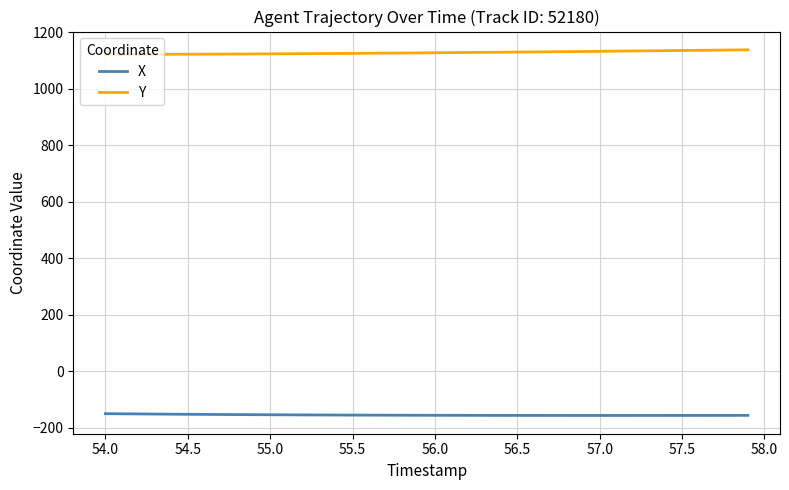

List the series in order of their overall mean, highest first.

Y, X